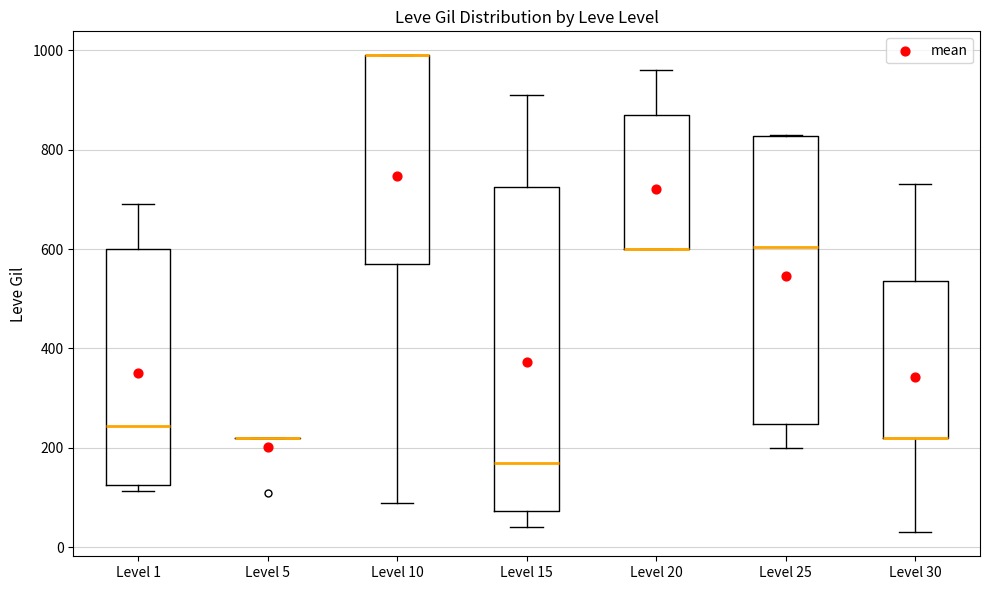

Which box is the tallest, from its lower edge to its upper edge?

Level 15